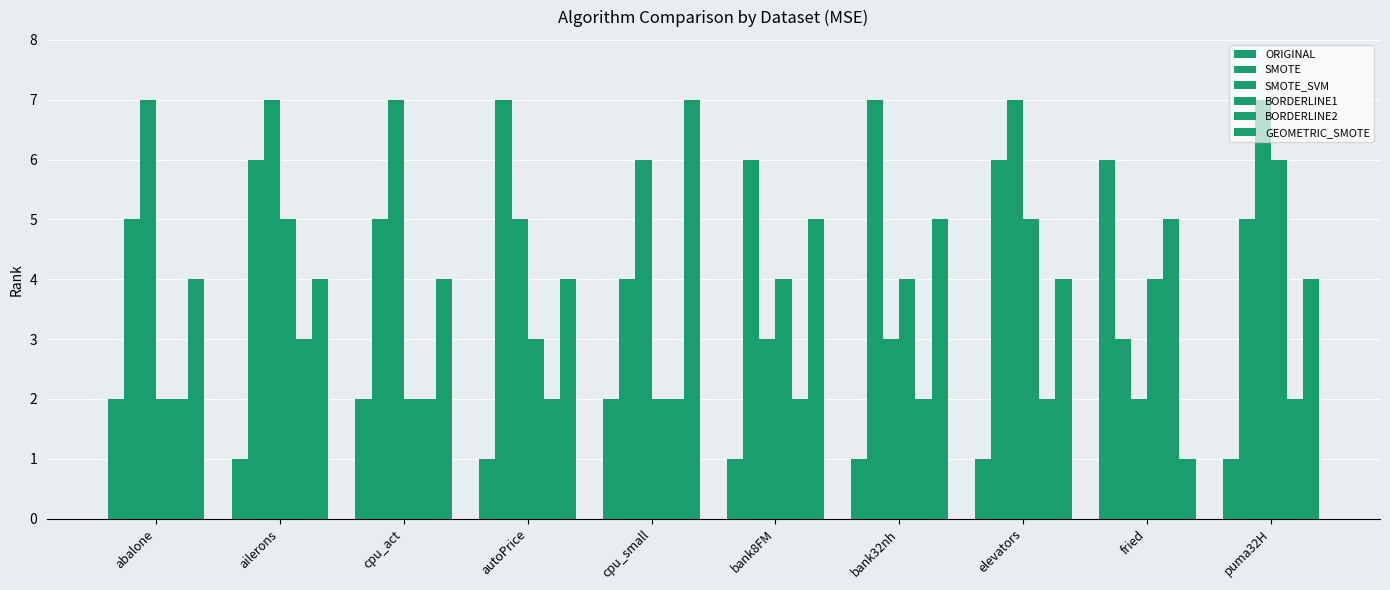

Are the bars grouped side by side (vs. stacked)?

Yes